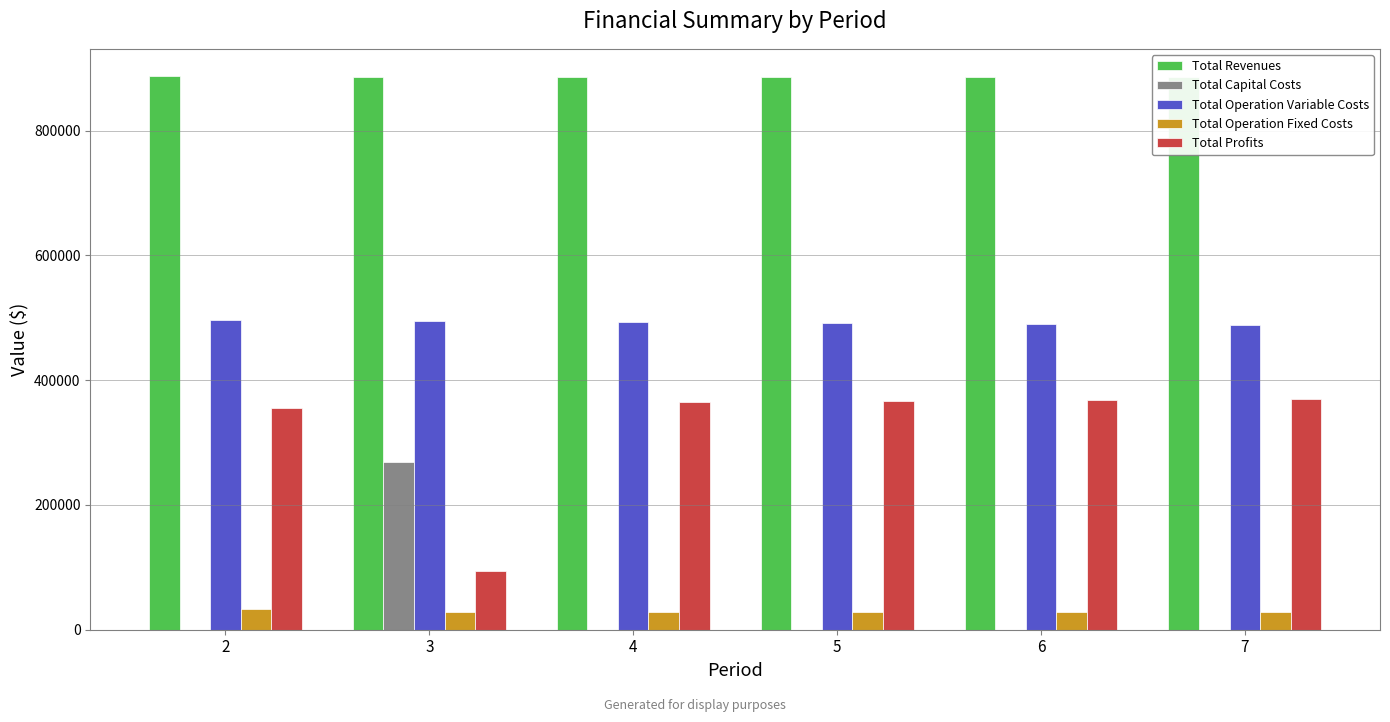

The Total Profits series shows 624854.5 at 4. True or false?

False